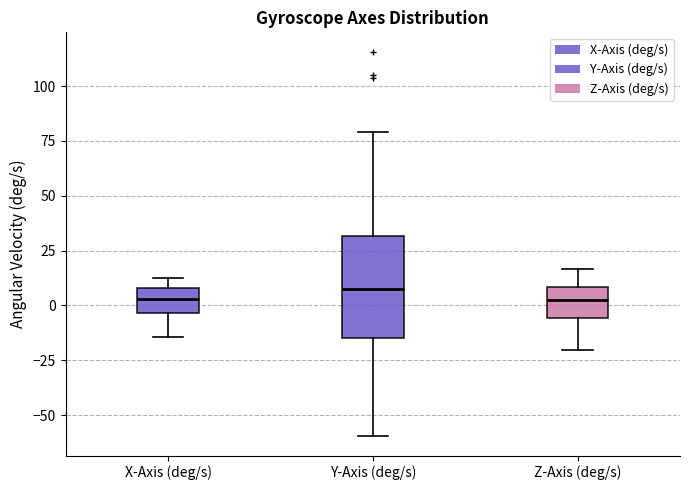

Comparing the boxes themselves (not the whiskers), which one is the tallest?

Y-Axis (deg/s)